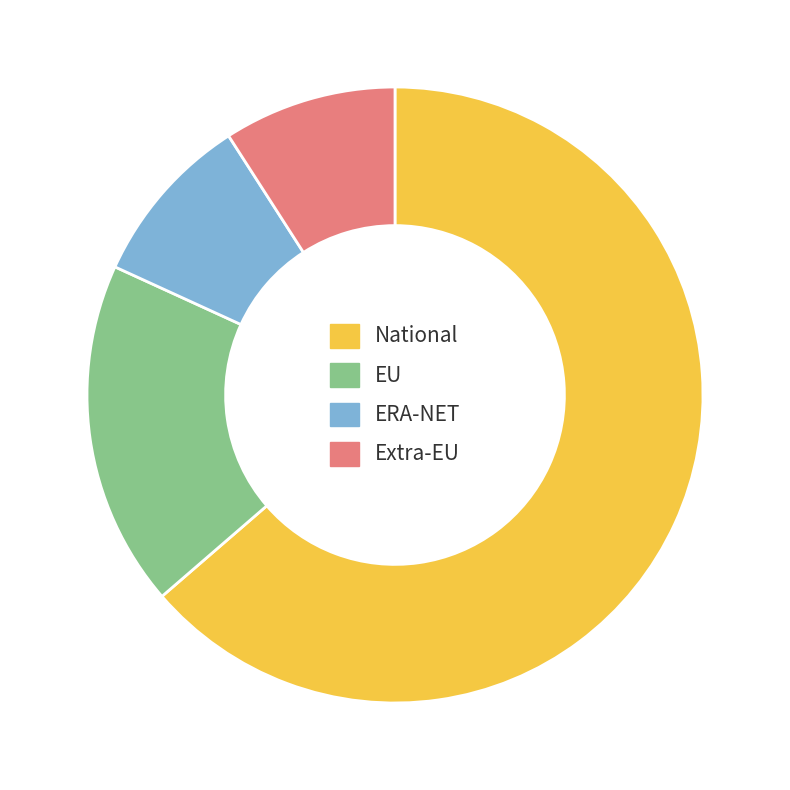

Is the sum of ERA-NET and EU greater than half?

No